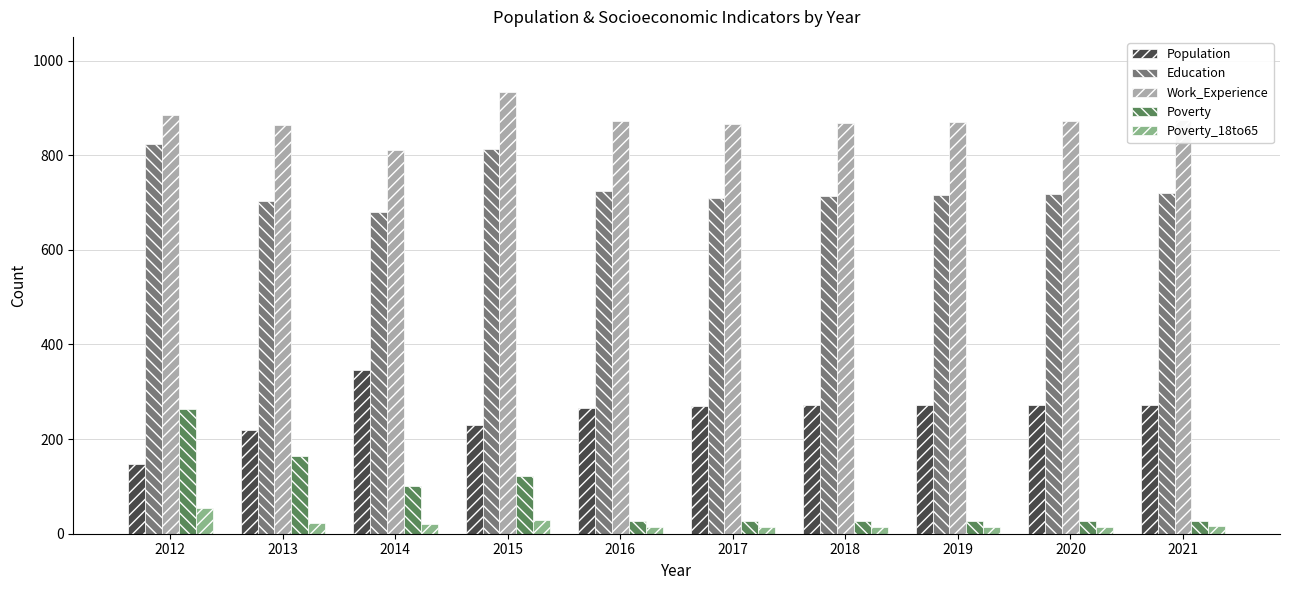

What is the difference between the highest and lowest values at 2016?

857